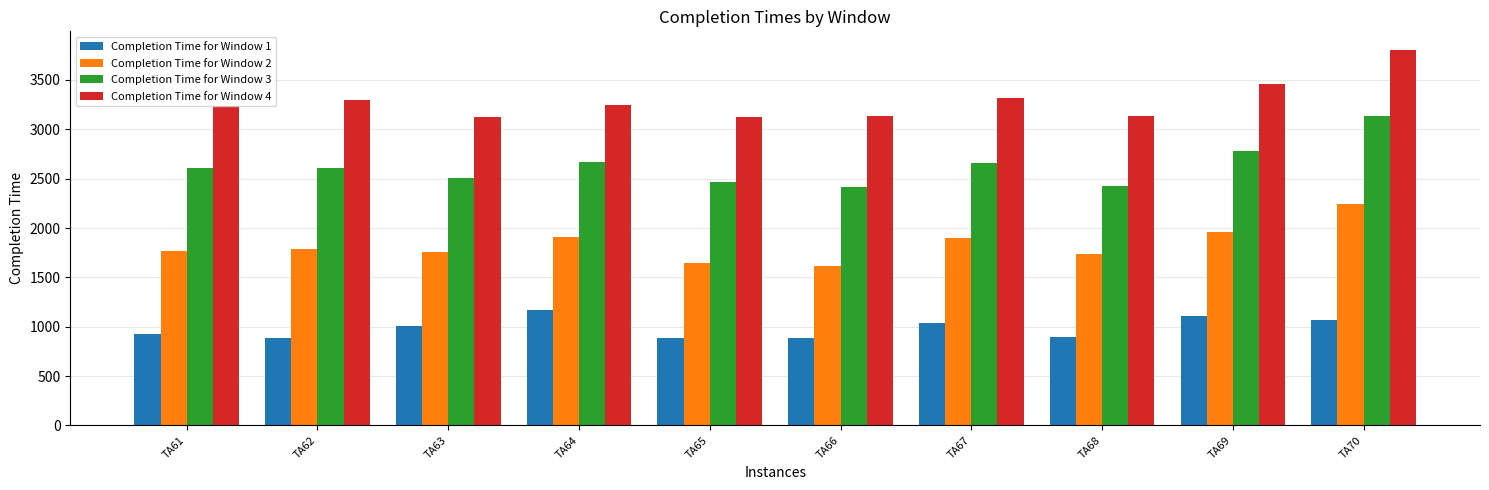

Rank the series by their average value, from highest to lowest.

Completion Time for Window 4, Completion Time for Window 3, Completion Time for Window 2, Completion Time for Window 1